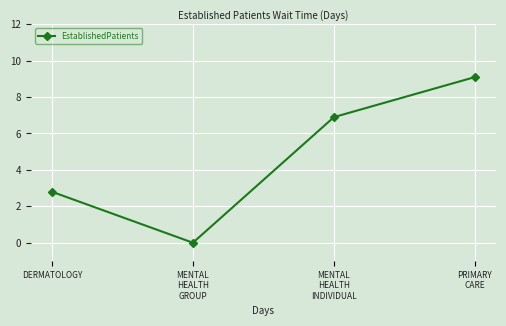

Count the number of values greater than 6.

2